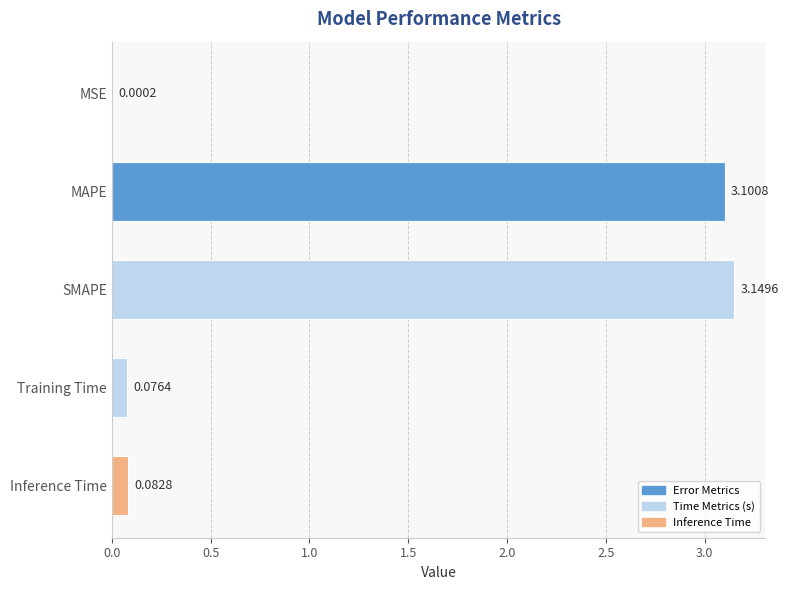

Are the bars grouped side by side (vs. stacked)?

No